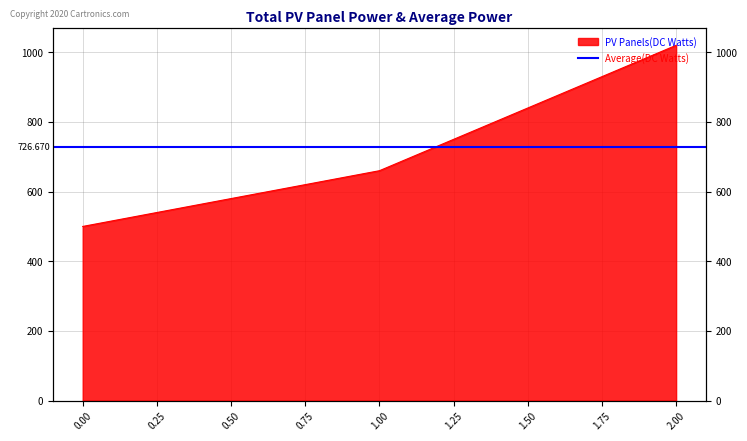

Count the values in the range 500 to 1020.

3